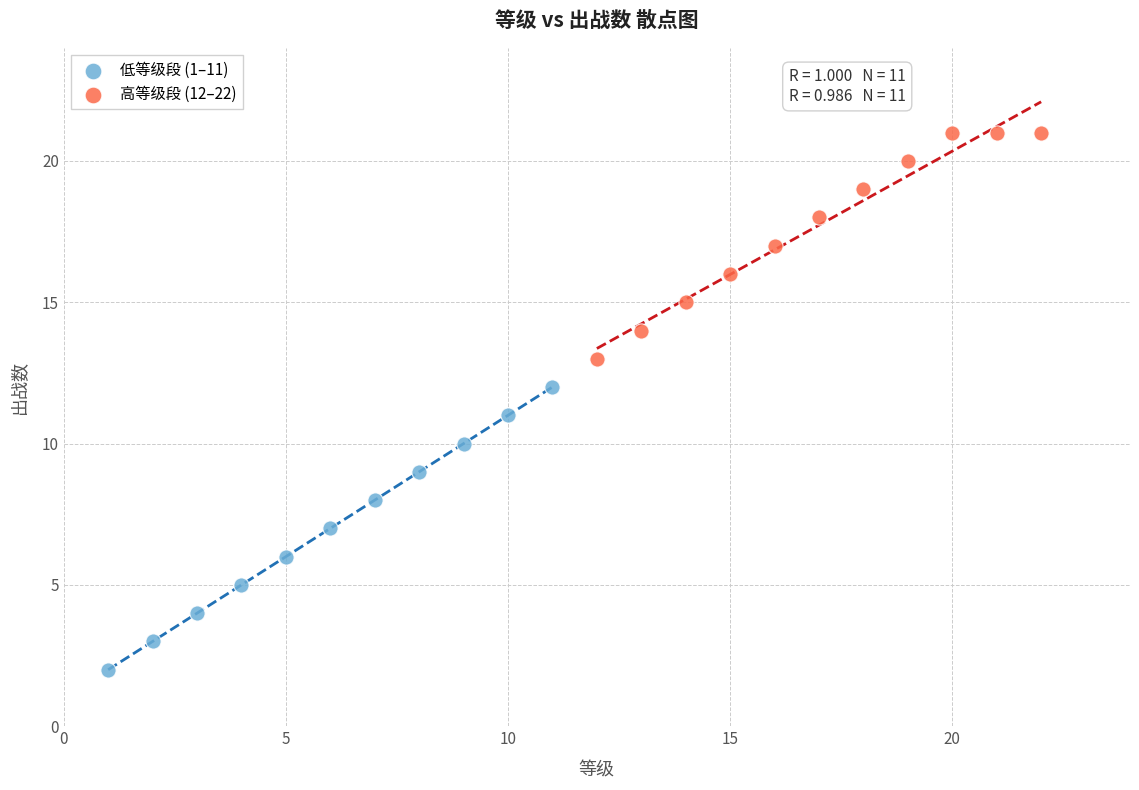

What are all the series names shown in the legend?

低等级段 (1–11), 高等级段 (12–22)